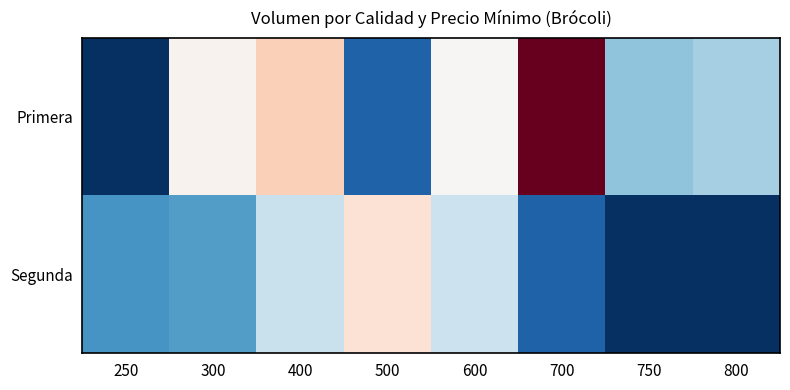

Reading right to left, extract all data points from this chart.

Primera: 800=9200	750=8200	700=80600	600=14800	500=2600	400=29500	300=16200	250=0
Segunda: 800=0	750=0	700=2600	600=10800	500=23300	400=10700	300=6100	250=5600